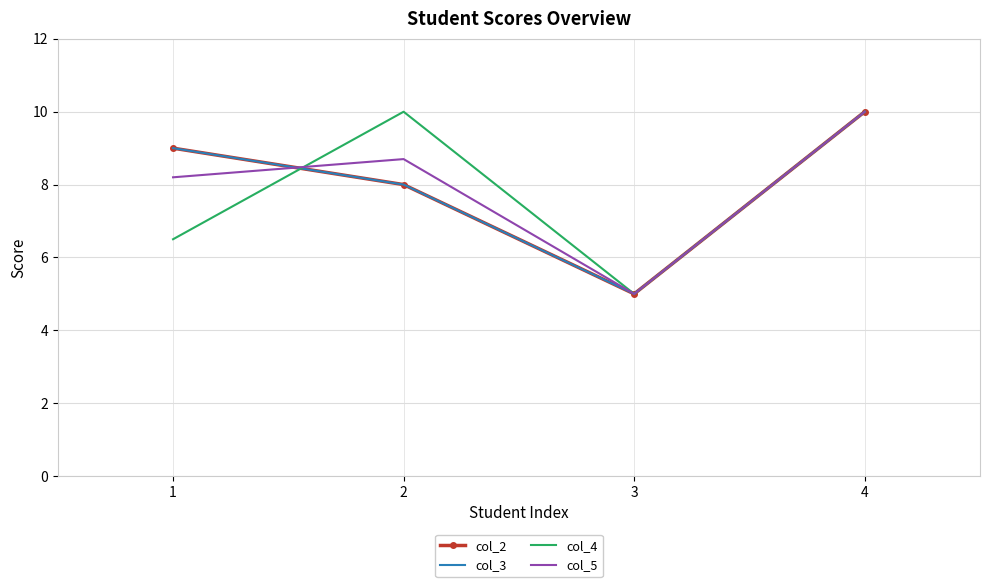

True or false: col_4 has a value of 14.3 at 2.

False